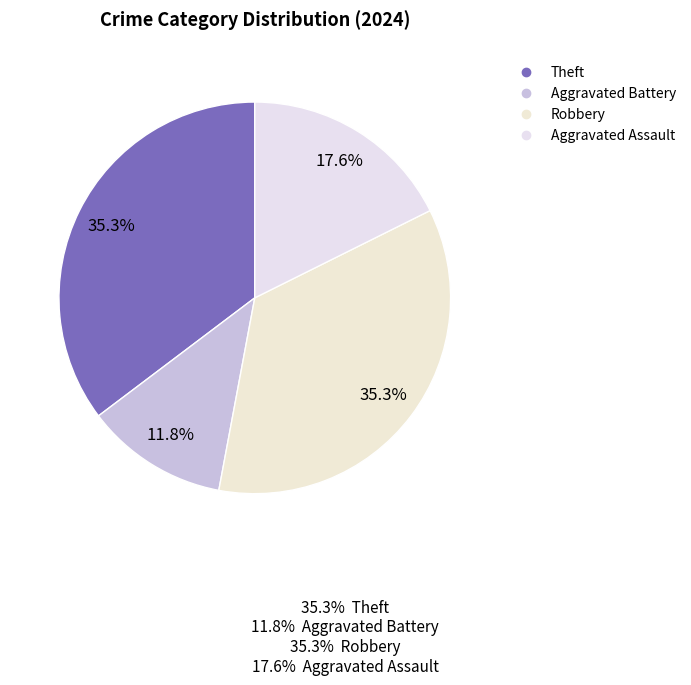

Which category has the biggest portion of the pie?

Theft